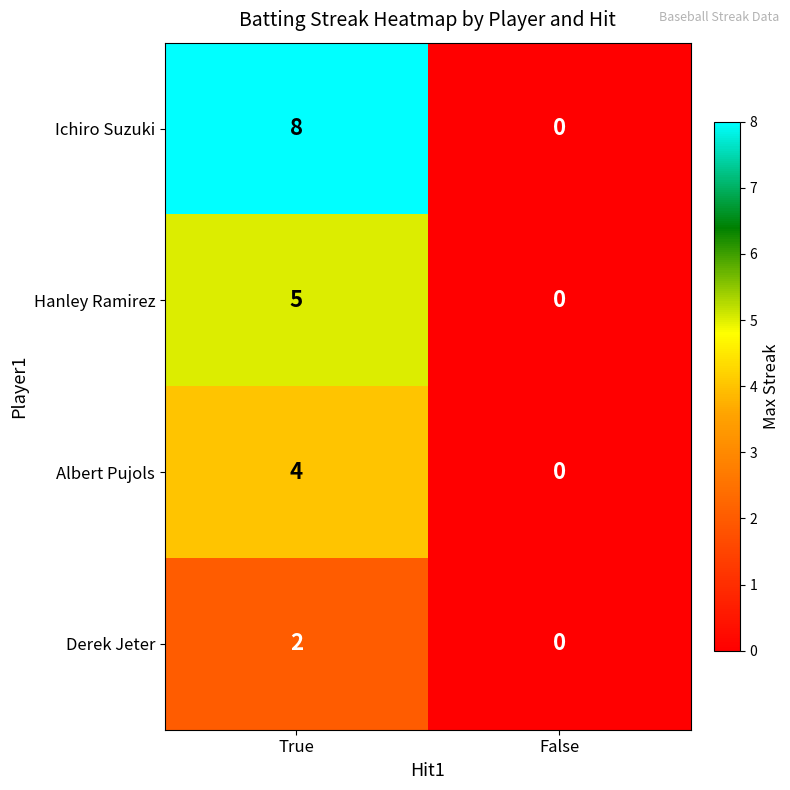

Reading left to right, transcribe all the data shown in this chart.

Ichiro Suzuki: 8	0
Hanley Ramirez: 5	0
Albert Pujols: 4	0
Derek Jeter: 2	0